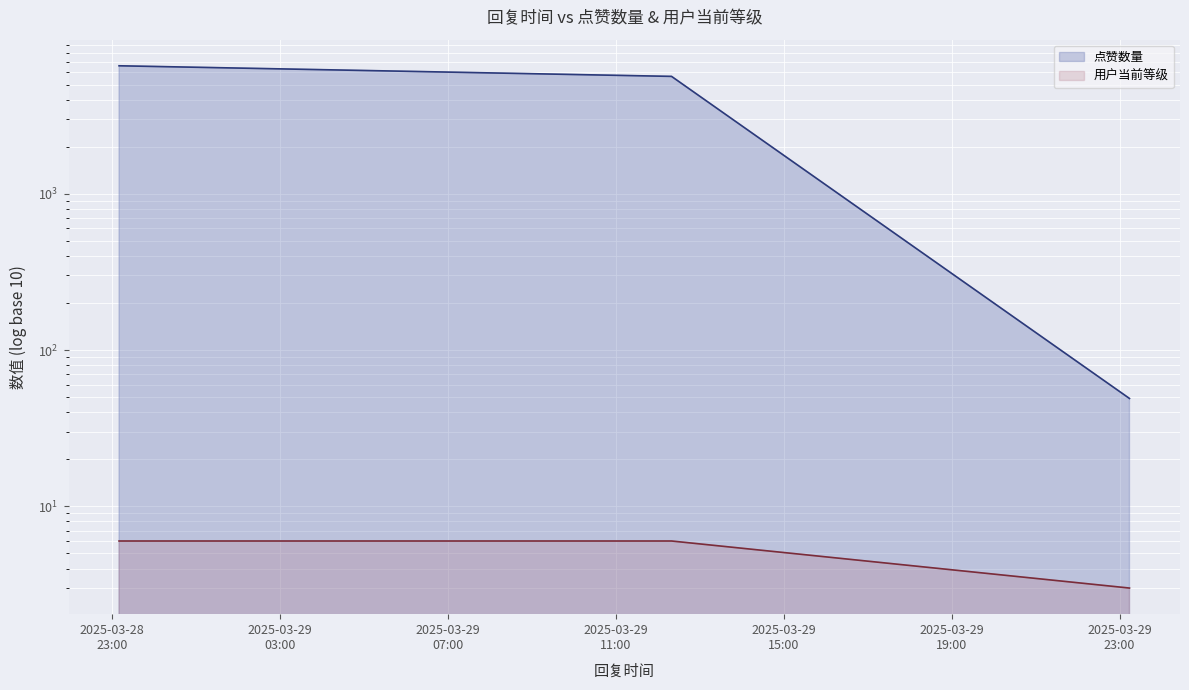

Does the chart display data point markers on the line(s)?

No